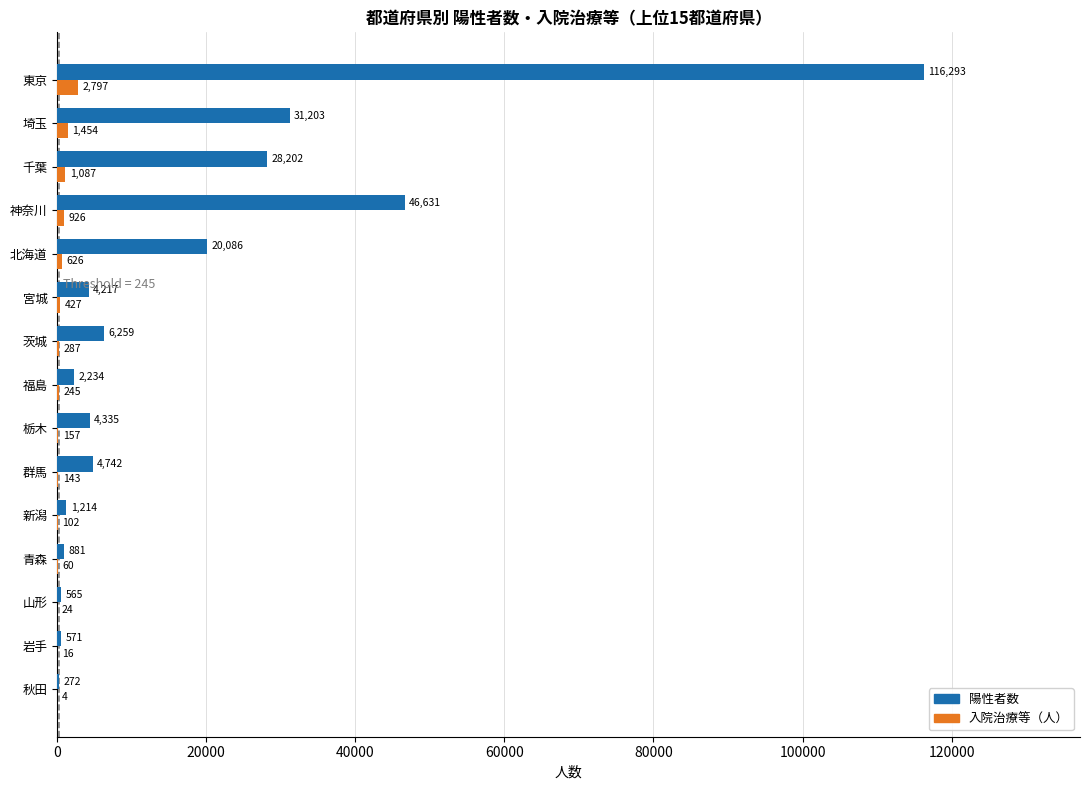

At which category is the sum across all series the highest?

東京